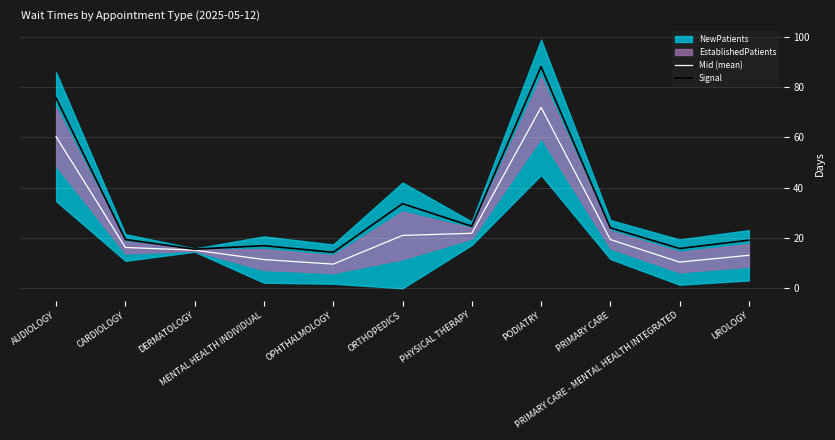

How many values in the Signal series are below 19?

4